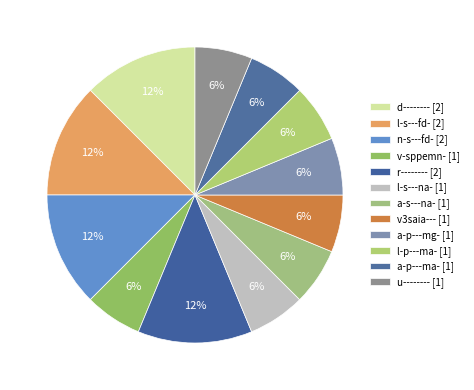

Which slice is the largest?

d--------